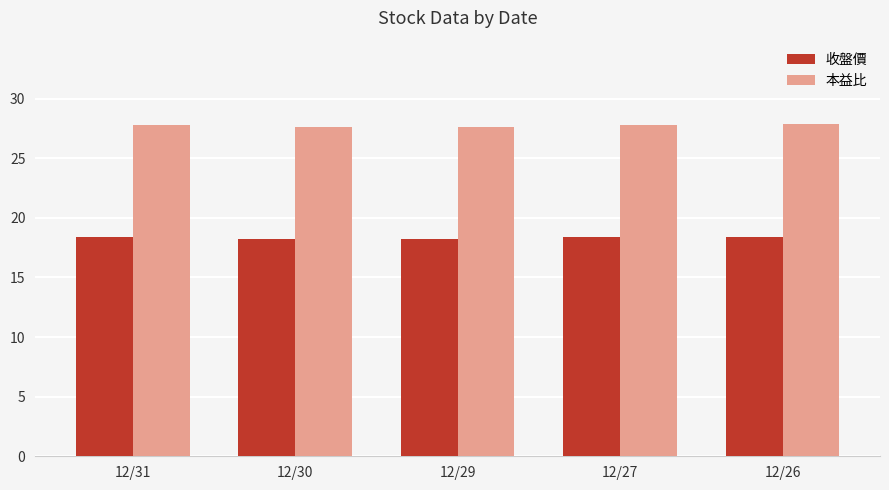

At 12/26, list the series in order from smallest to largest.

收盤價, 本益比